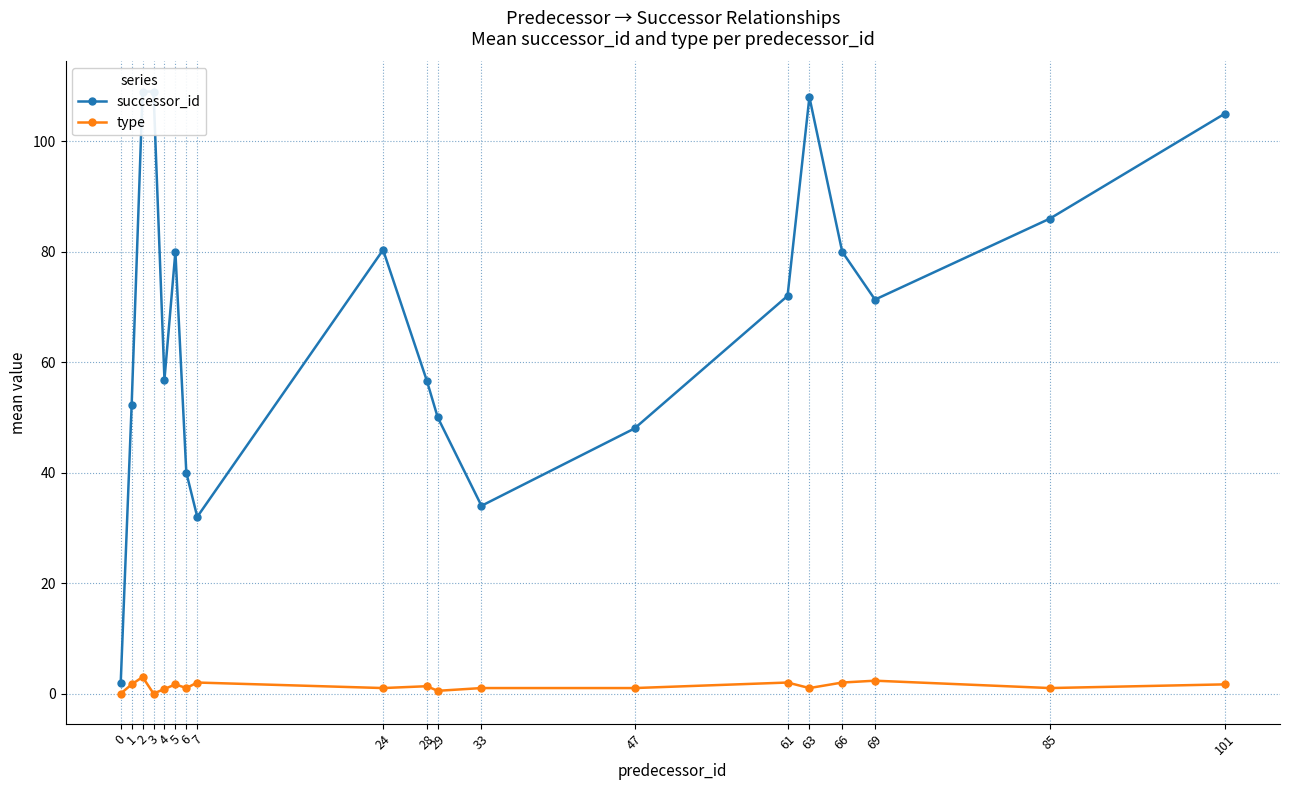

What is the sum of the type values at 61 and 63?

3.0